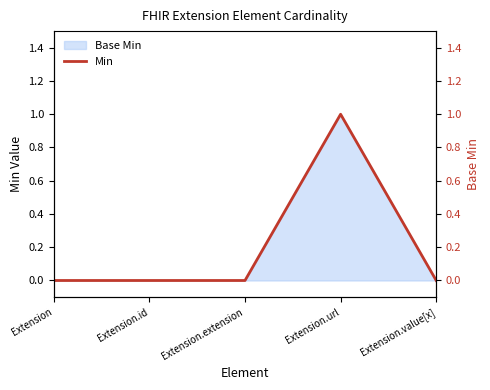

What is the sum of the values at Extension.url and Extension.extension?

1